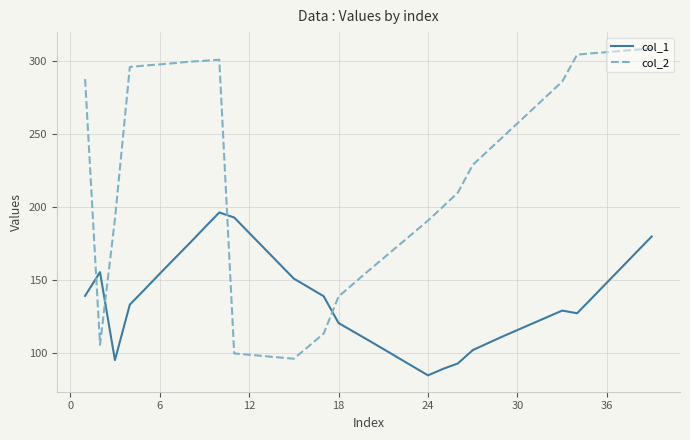

List the series in order of their overall mean, lowest first.

col_1, col_2